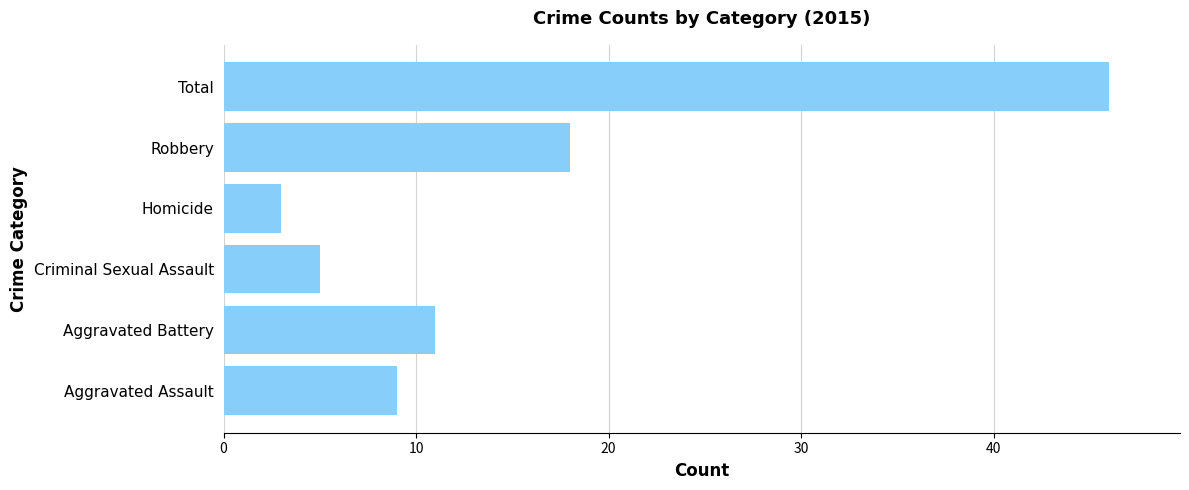

Rank the categories by value from highest to lowest.

Total, Robbery, Aggravated Battery, Aggravated Assault, Criminal Sexual Assault, Homicide